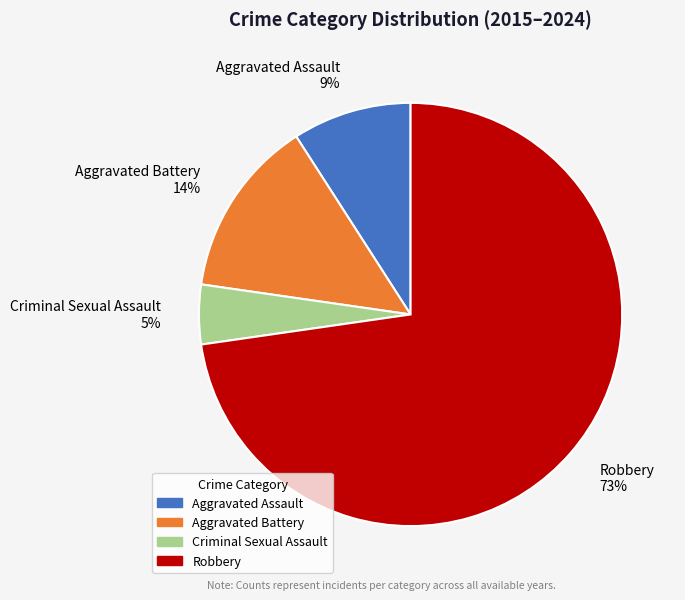

Does Robbery 73% account for over 50% of the chart?

Yes